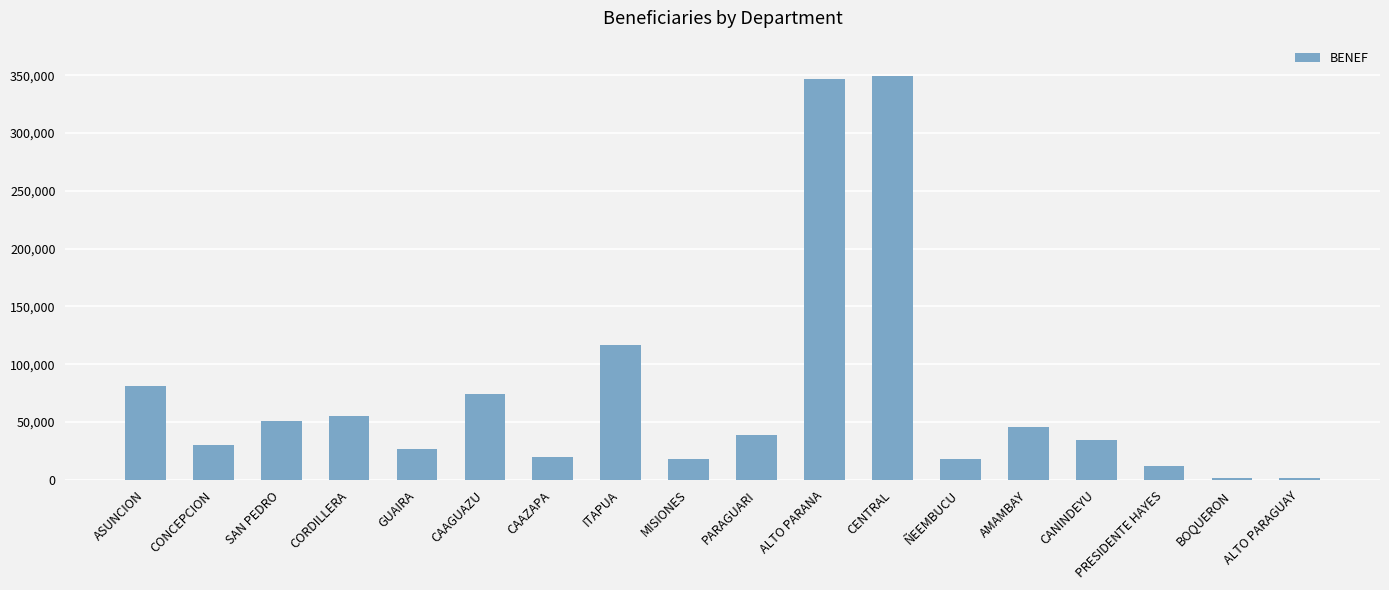

What is the difference between the values at CANINDEYU and CONCEPCION?

4095